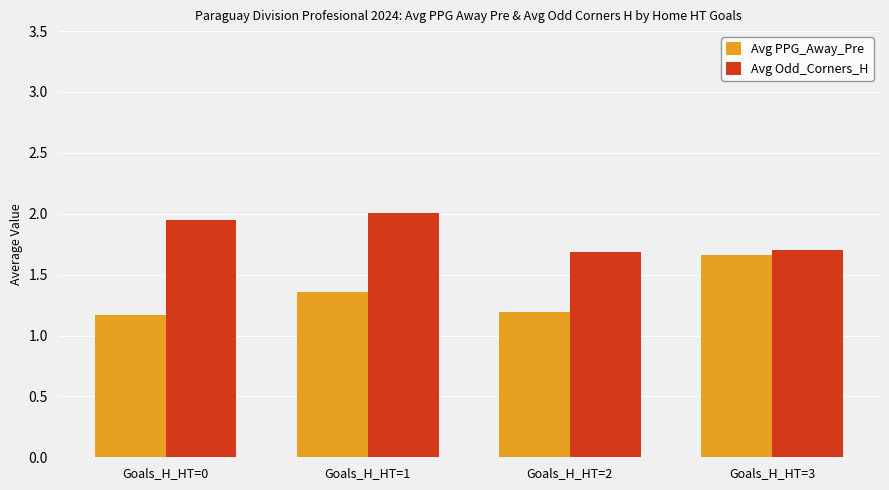

The value of Avg Odd_Corners_H at Goals_H_HT=3 is 0.5. True or false?

False